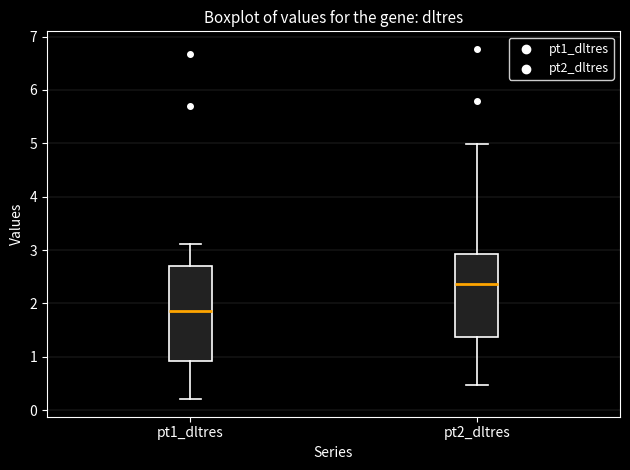

Reading left to right, read every box against the y-axis: the position of its median line, the range the box covers, and the ends of its whiskers. The values are not printed on the chart, so give them approximately, as read against the axis.

pt1_dltres: median 1.9, box 0.9 to 2.7, whiskers 0.2 to 3.1
pt2_dltres: median 2.4, box 1.4 to 2.9, whiskers 0.5 to 5.0